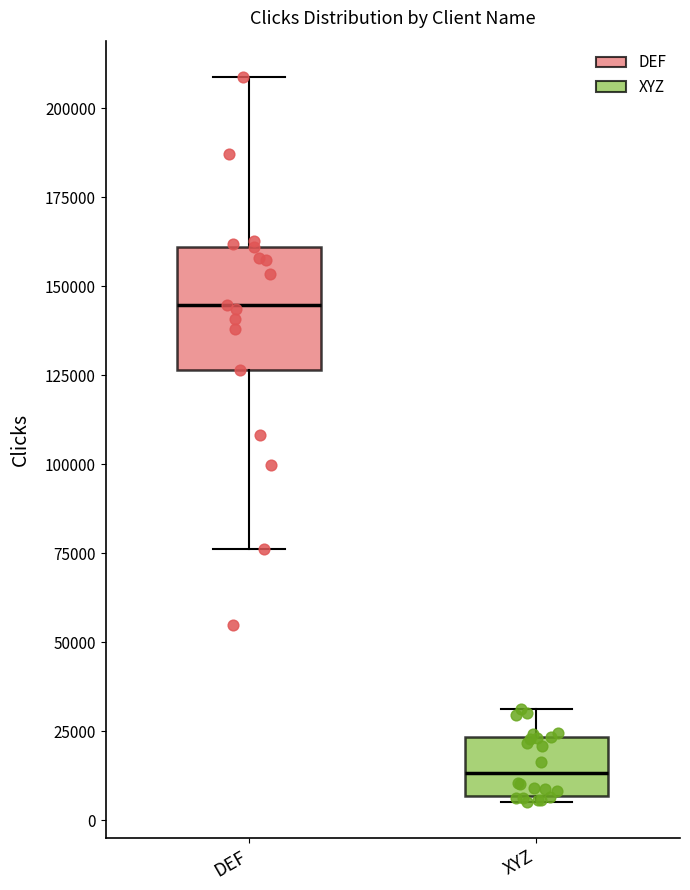

Comparing the boxes themselves (not the whiskers), which one is the tallest?

DEF